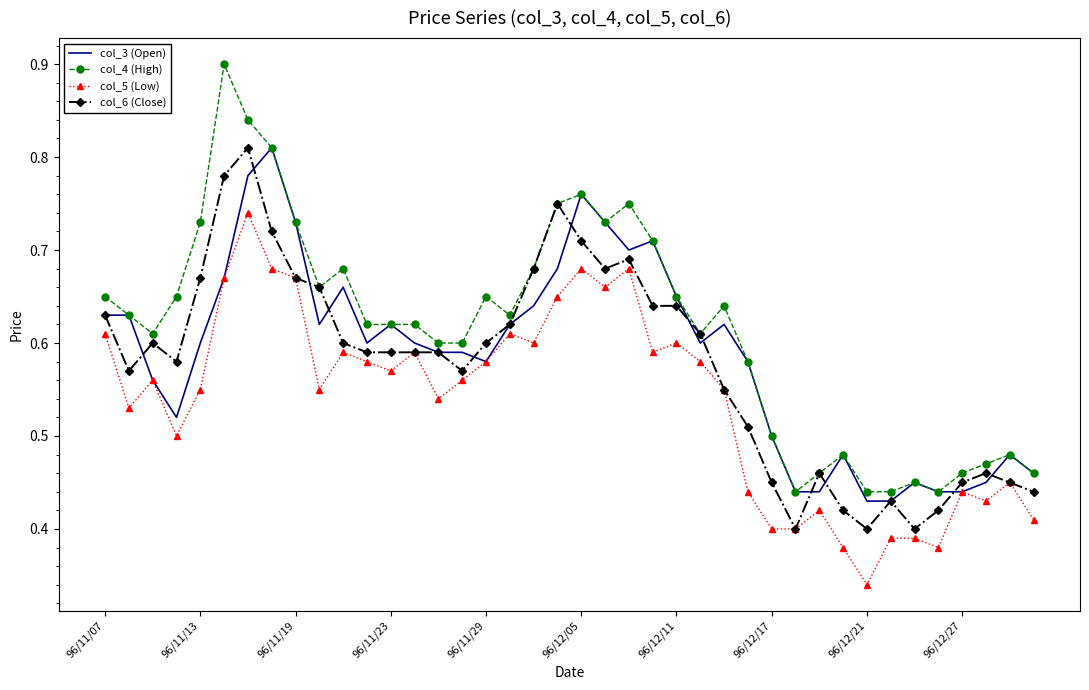

Which series has the largest range (max minus min)?

col_4 (High)